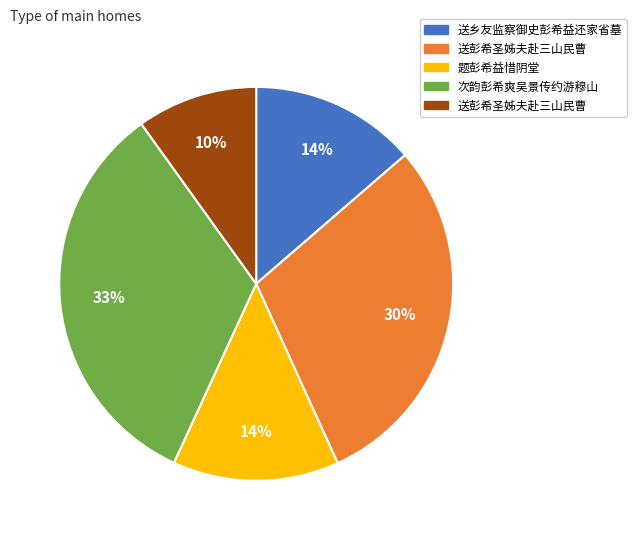

How many segments does this pie chart have?

5